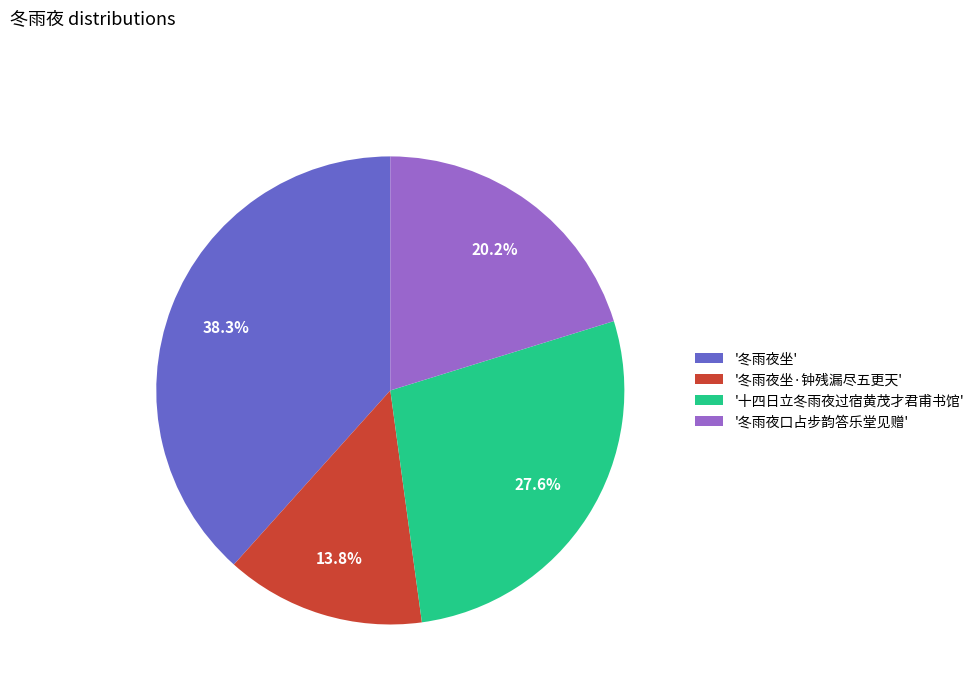

Which category has the biggest portion of the pie?

'冬雨夜坐'